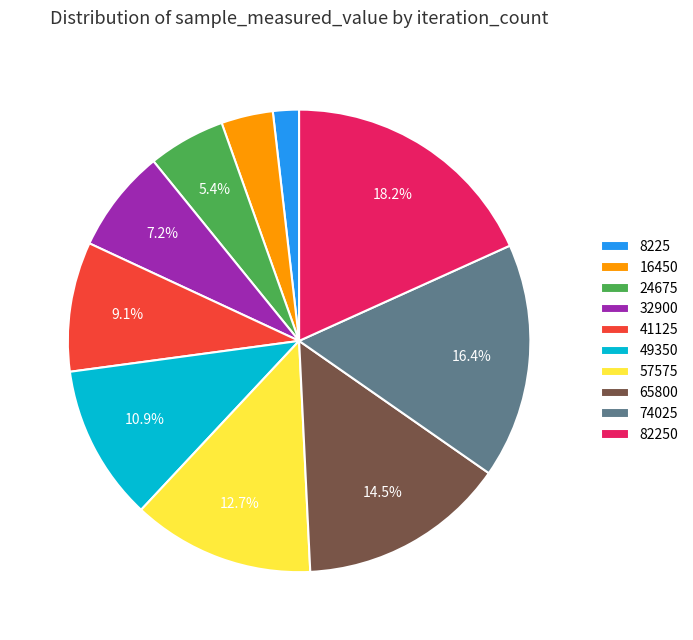

To the nearest percent, what is the average slice percentage?

10%